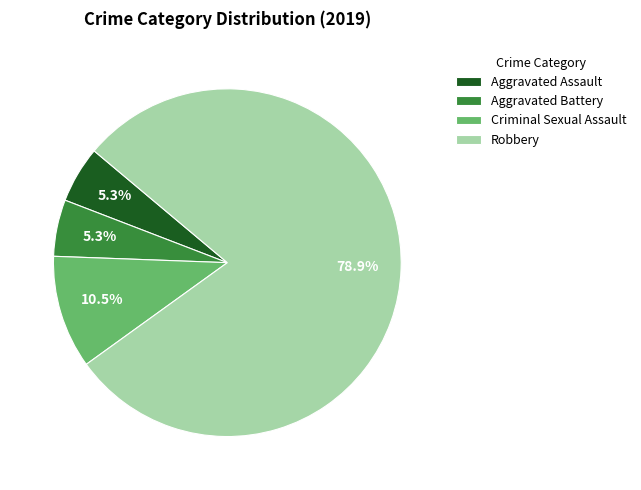

How many slices are in this pie chart?

4